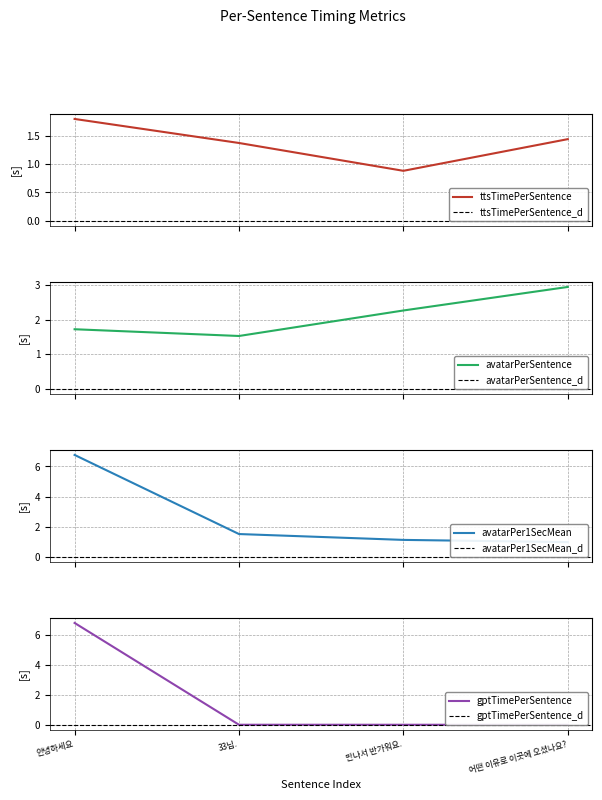

Which category has the lowest value in the gptTimePerSentence series?

만나서 반가워요.